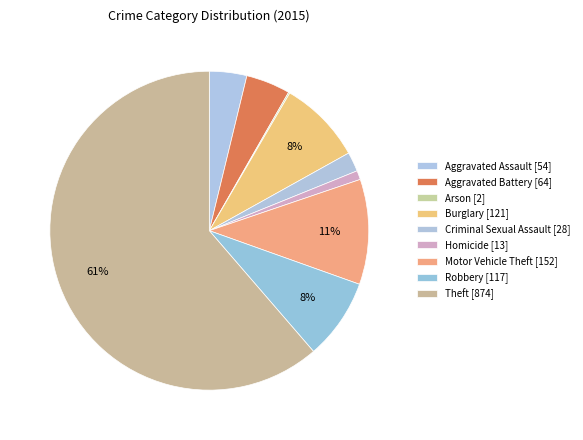

Rank the categories by value from lowest to highest.

Arson, Homicide, Criminal Sexual Assault, Aggravated Assault, Aggravated Battery, Robbery, Burglary, Motor Vehicle Theft, Theft